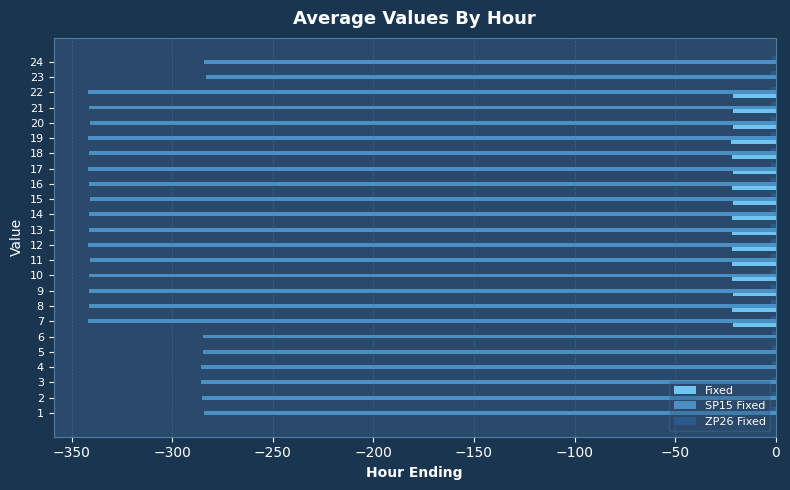

The Fixed series shows -8.3 at 16. True or false?

False